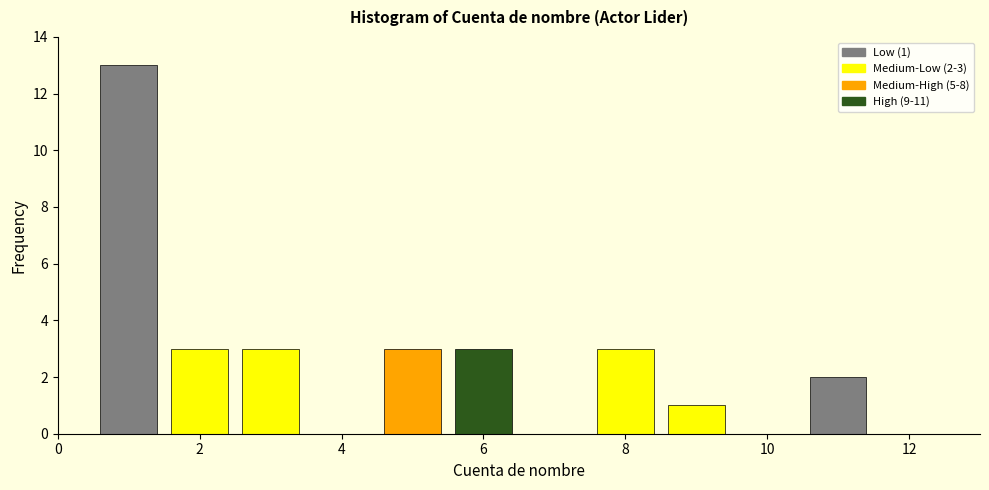

Over which range of the x-axis is the bar tallest?

0.5 to 1.5